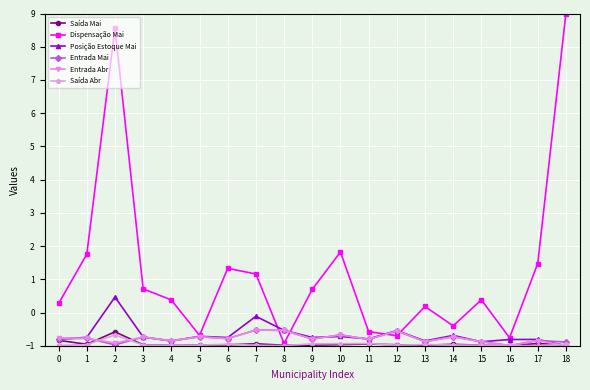

What is the difference between the highest and lowest values at 3?

1.7